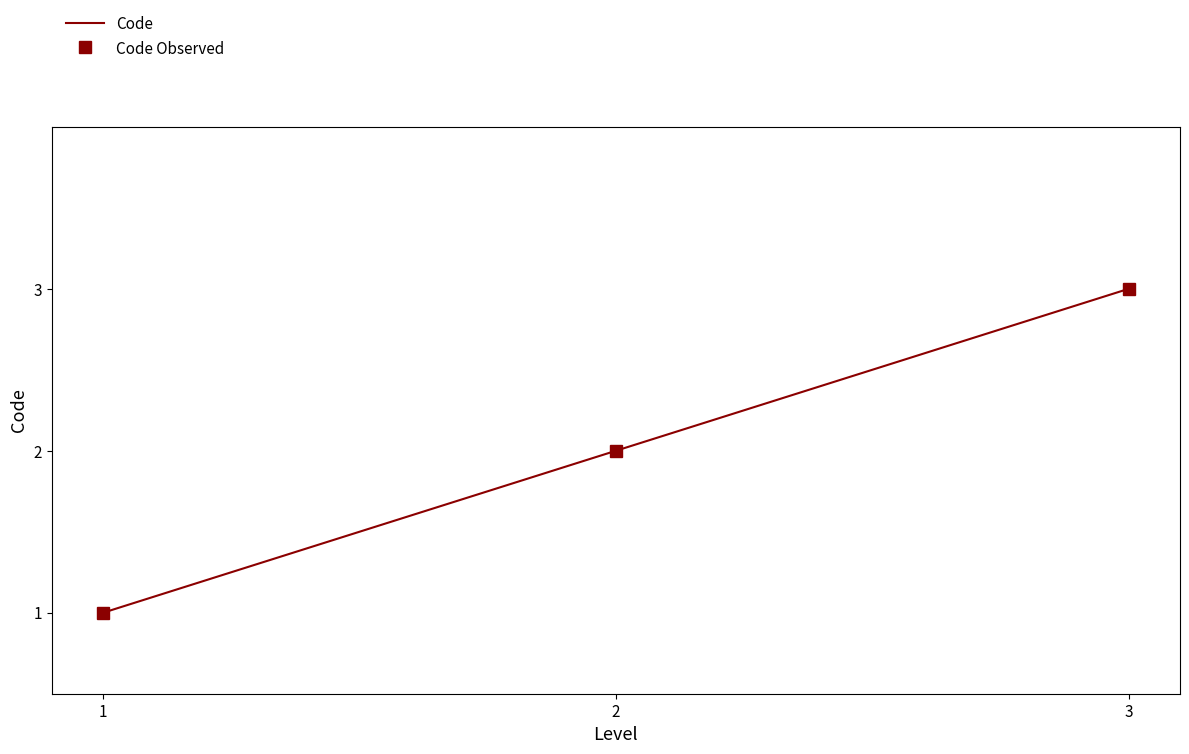

Is this an area chart (filled region under the line)?

No